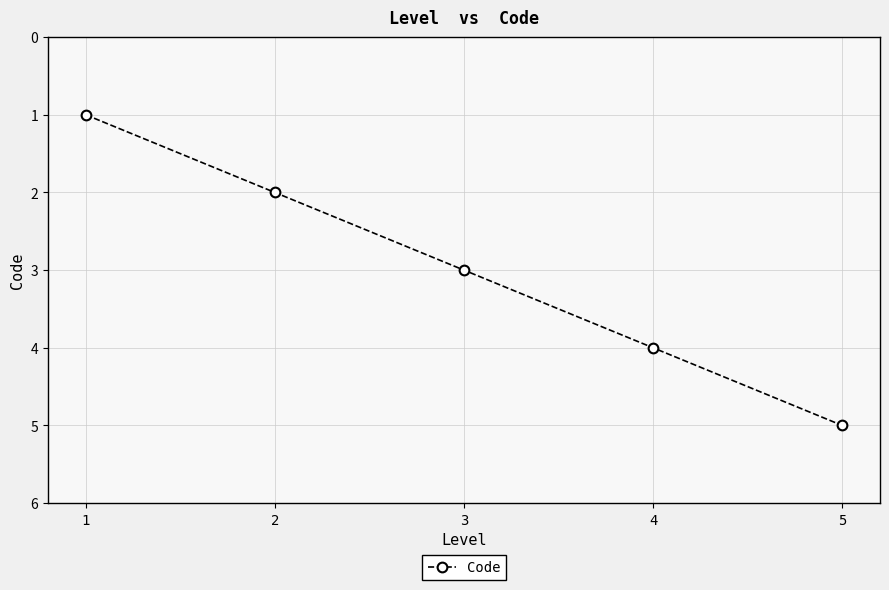

What is the difference between the values at 5 and 4?

1